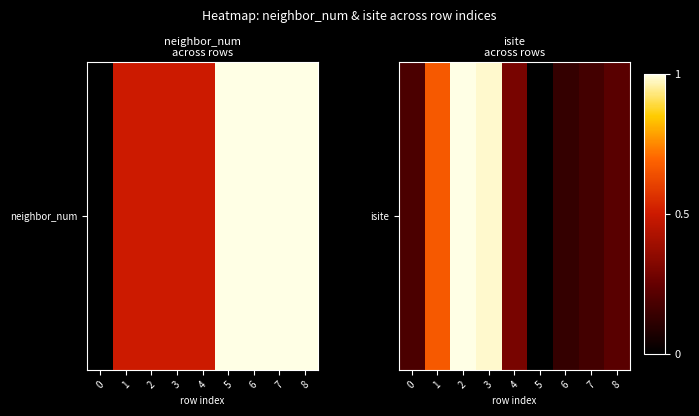

The value at 7 is 0.2. True or false?

True